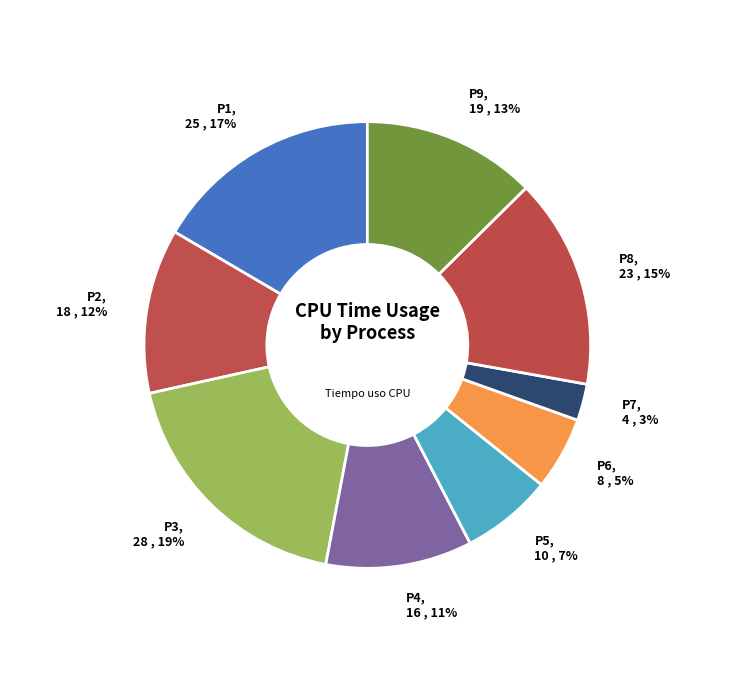

True or false: P5 accounts for 7% of the total.

True